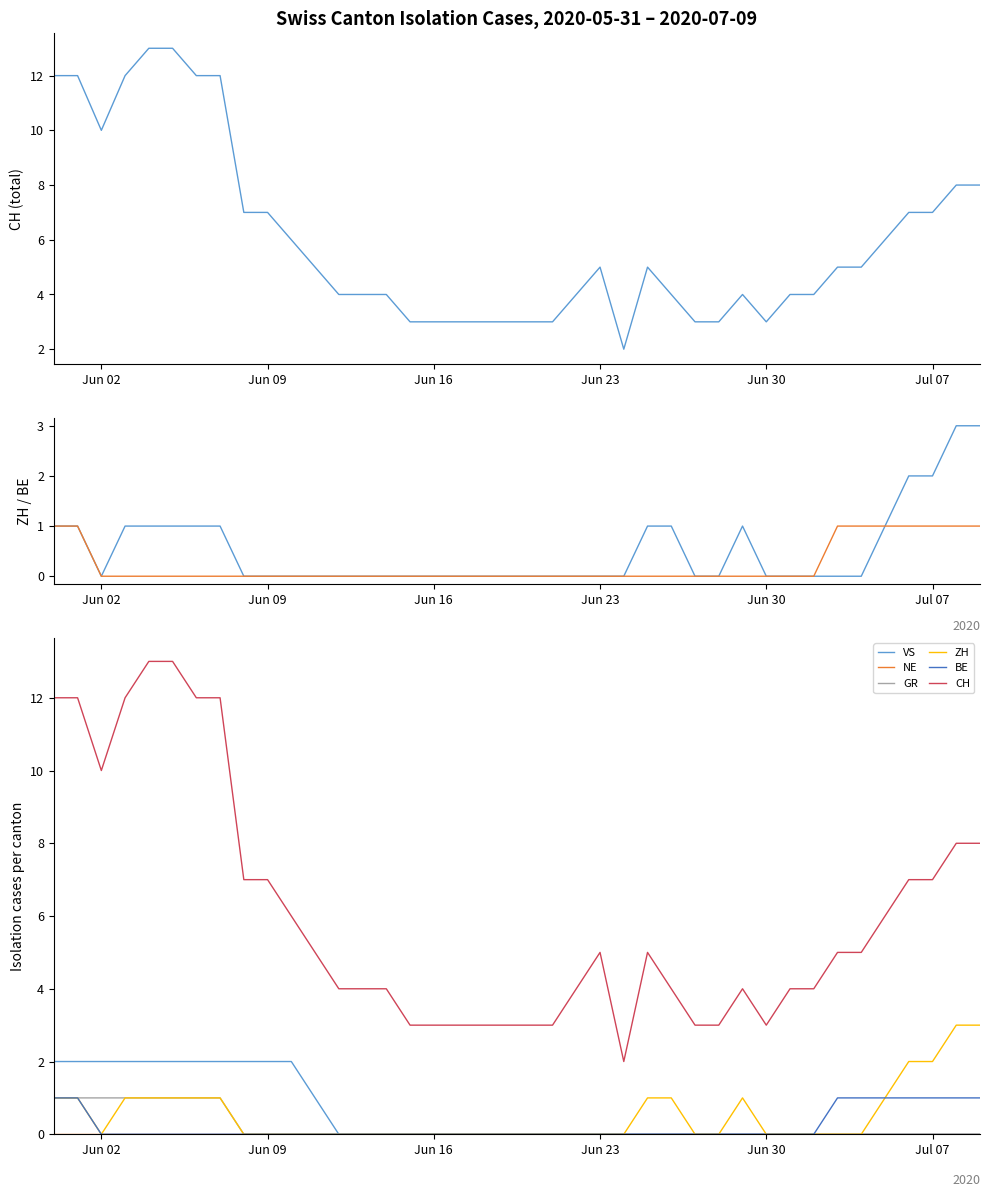

True or false: BE and CH intersect in this chart.

False